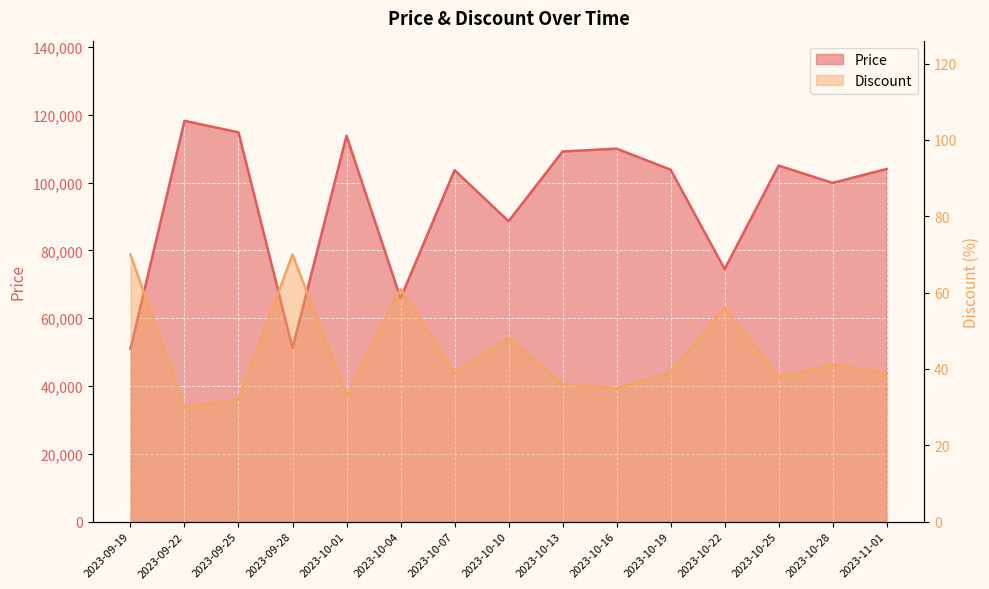

Is it true that Price equals 74716 at 2023-10-01?

False